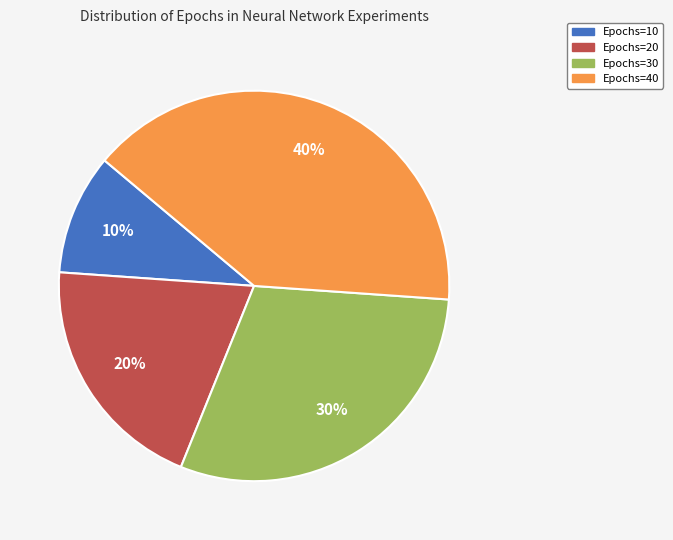

True or false: Epochs=30 accounts for 30% of the total.

True